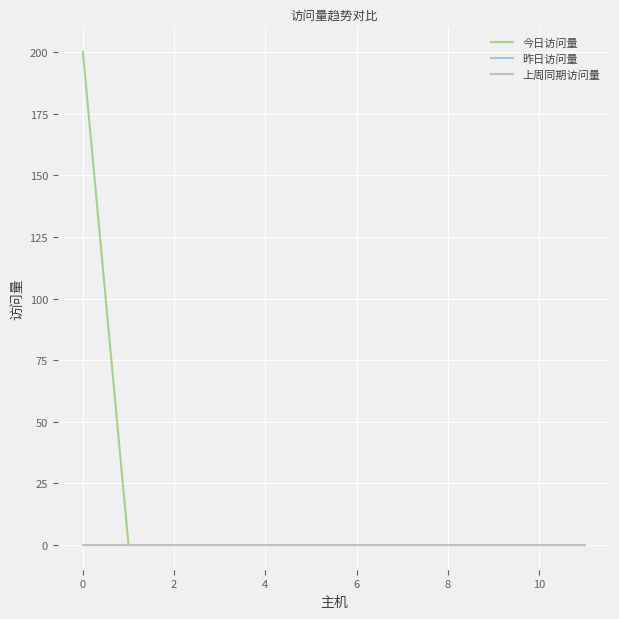

True or false: 今日访问量 and 上周同期访问量 intersect in this chart.

False